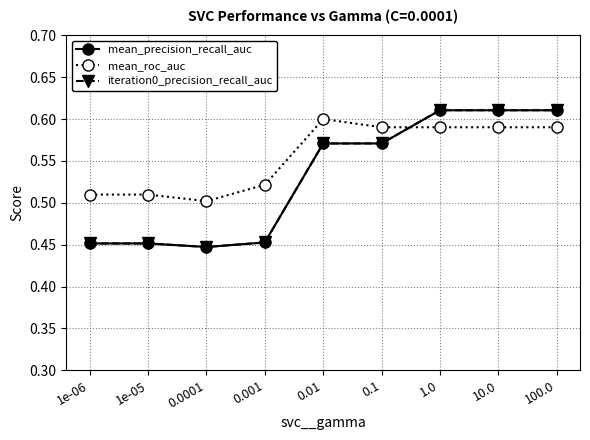

In iteration0_precision_recall_auc, how many points are lower than both neighbors (excluding endpoints)?

1